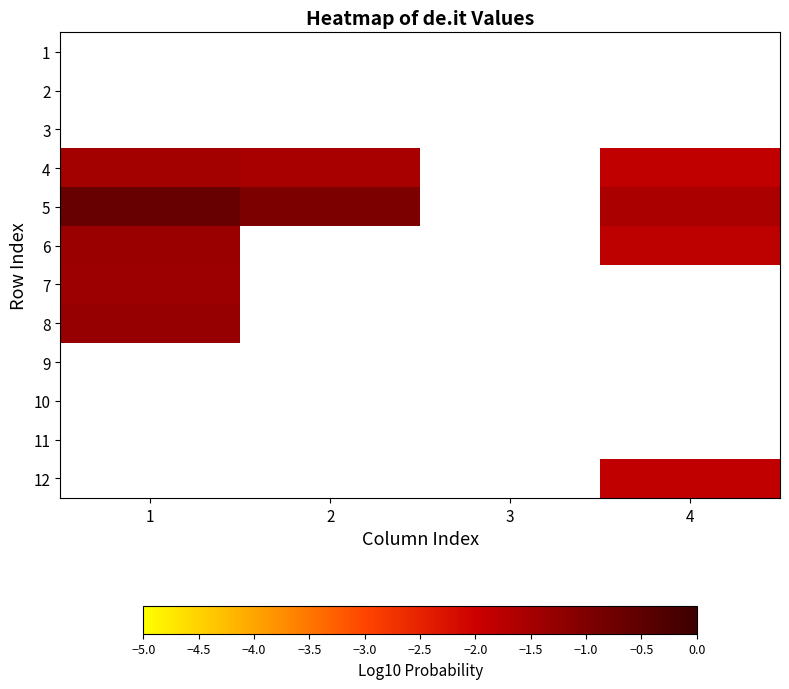

How many series are shown in this chart?

12